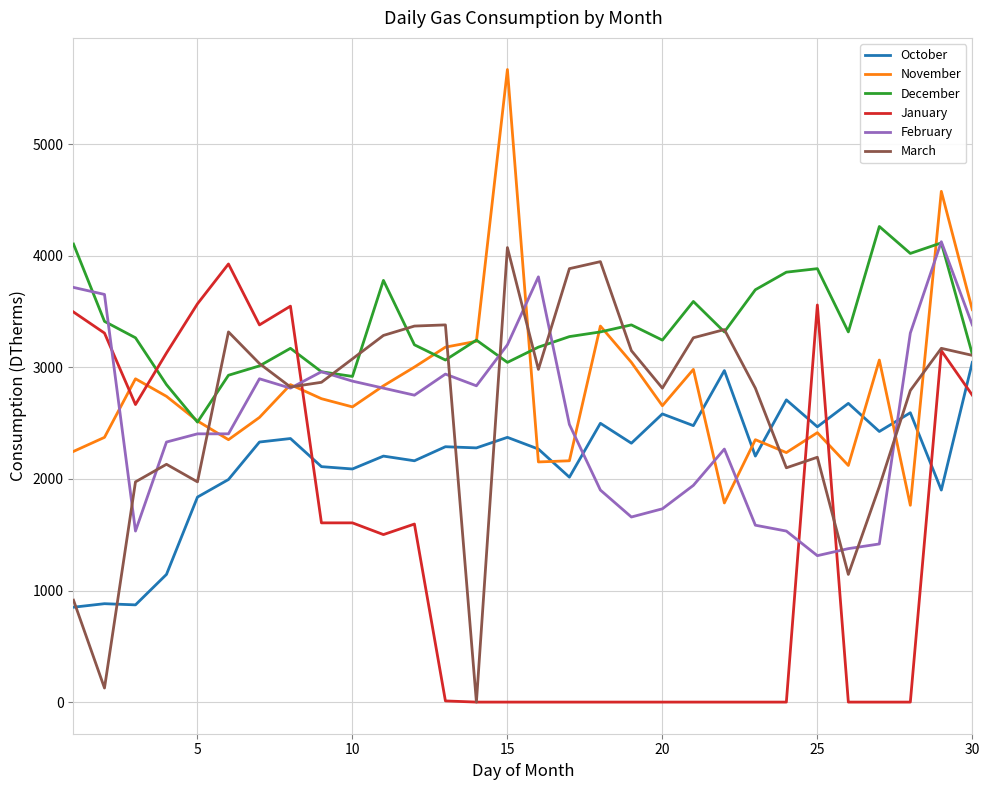

Which series has the largest total across all categories?

December